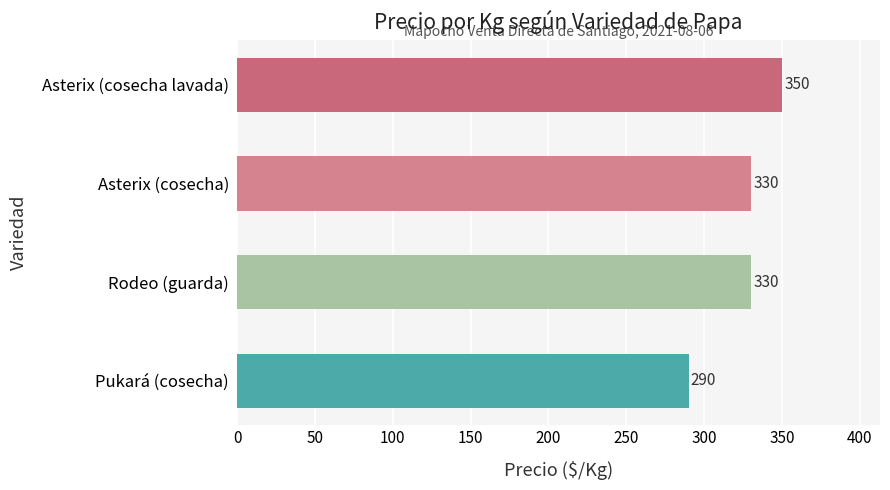

How many bars are there in total?

4